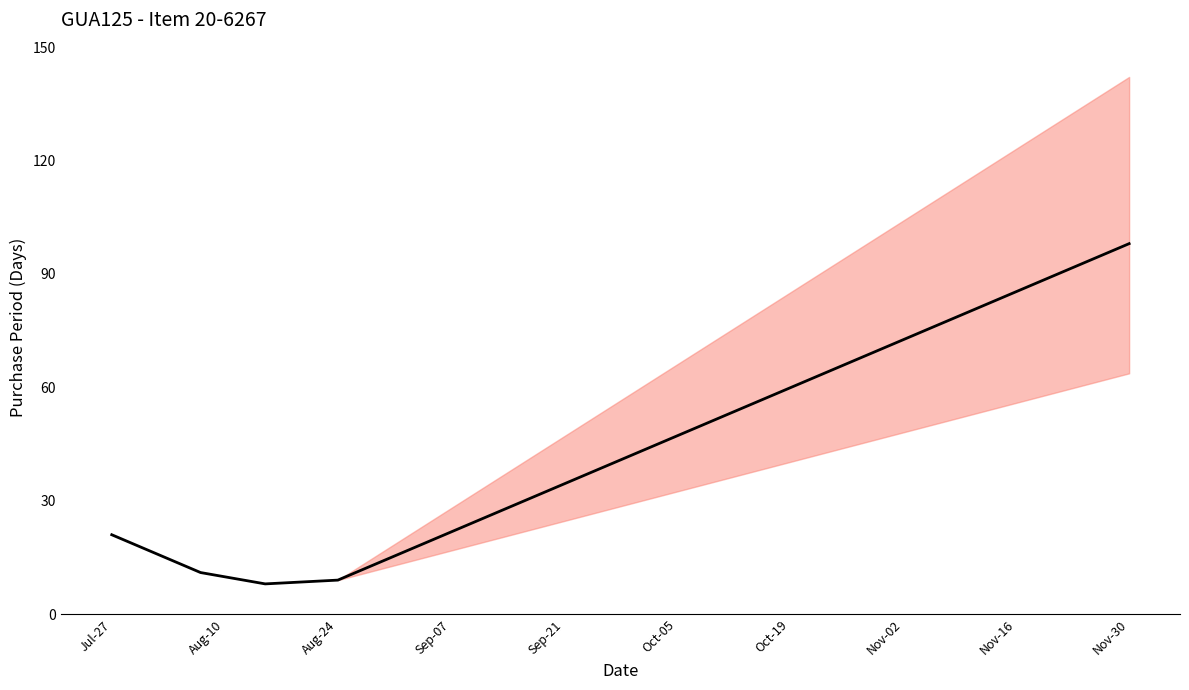

Is it true that the value at Jul-27 is 8?

False